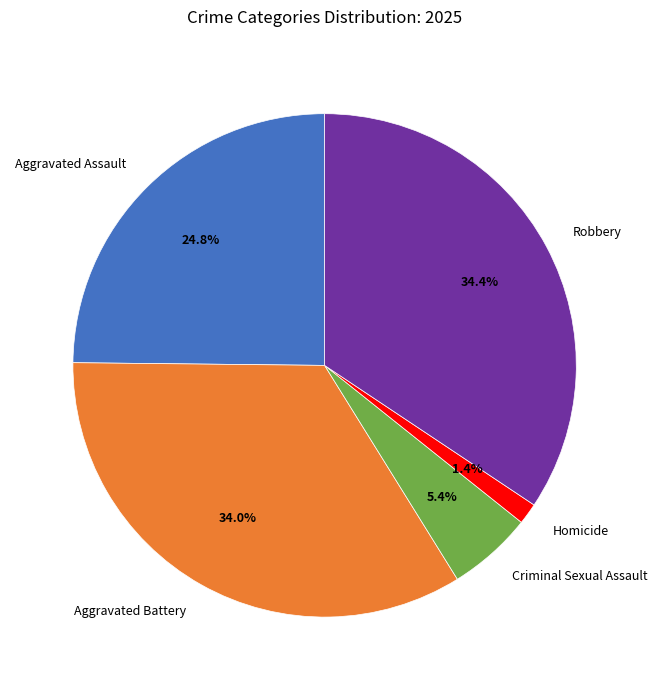

Is there any slice that represents more than half of the pie?

No